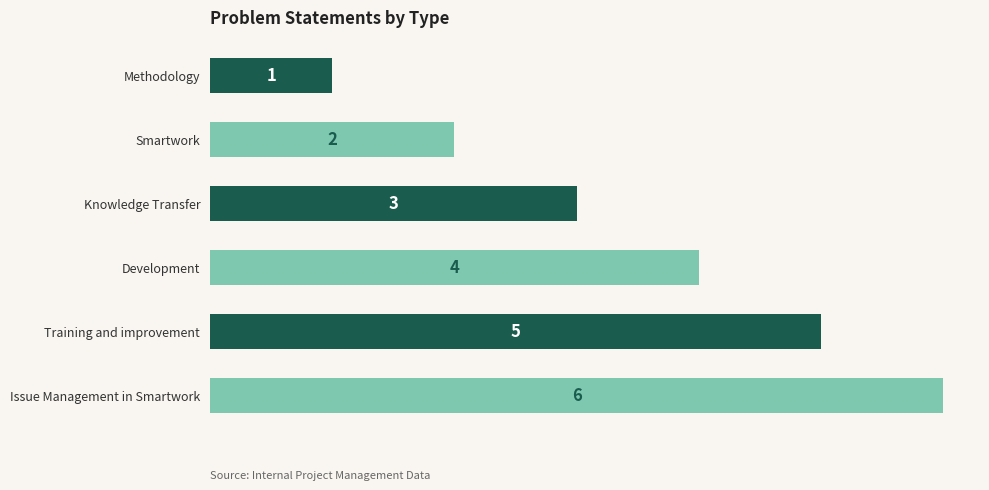

What is the change in value from Smartwork to Knowledge Transfer?

+1